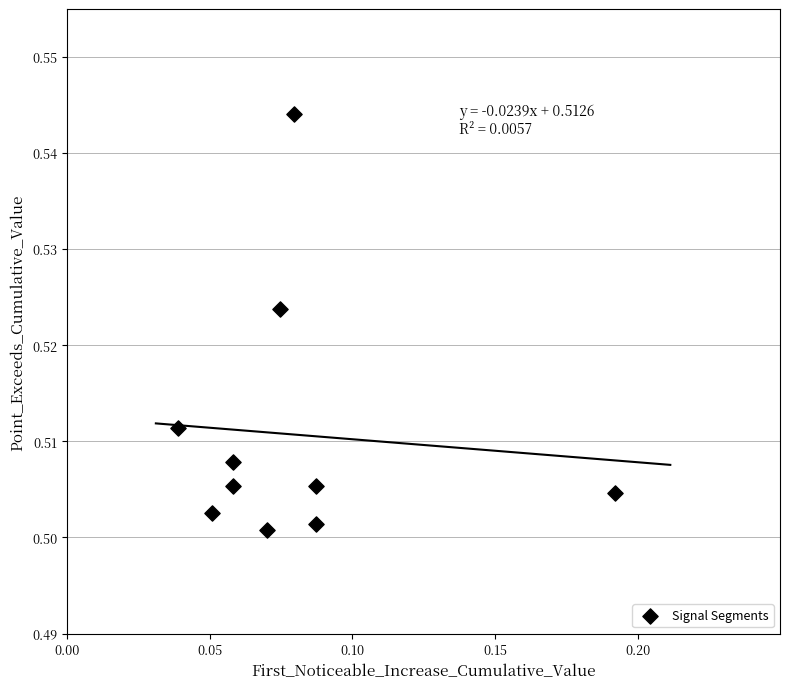

How many points are shown in the scatter plot?

10